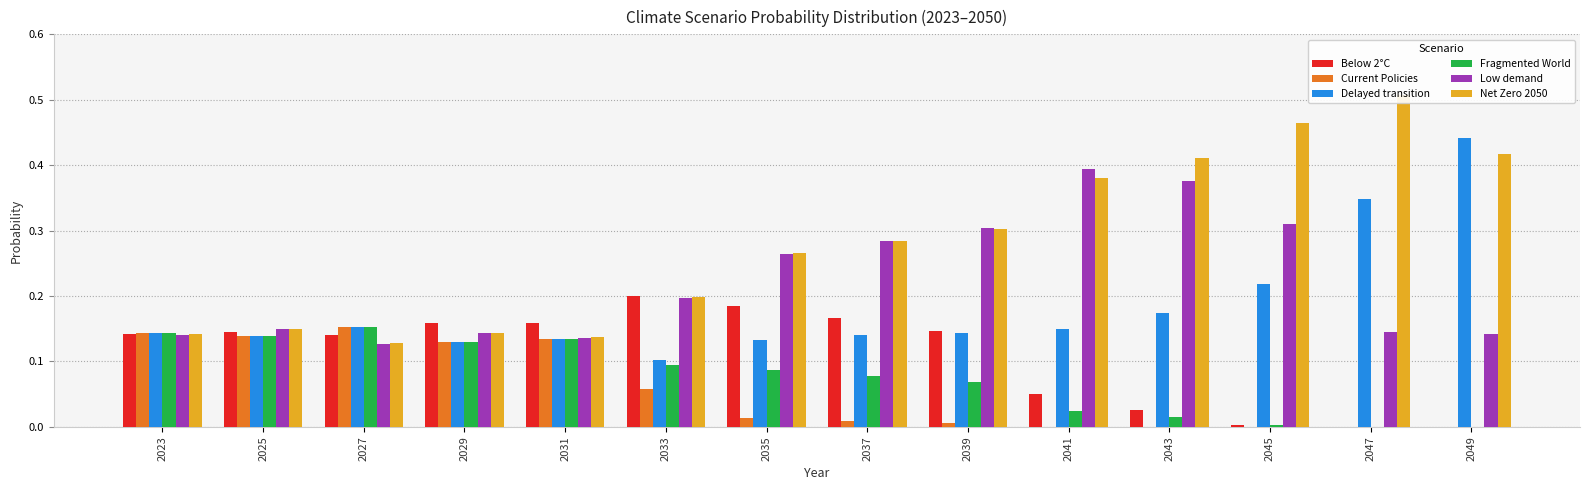

Which has a higher value, 2029 or 2041?

2029